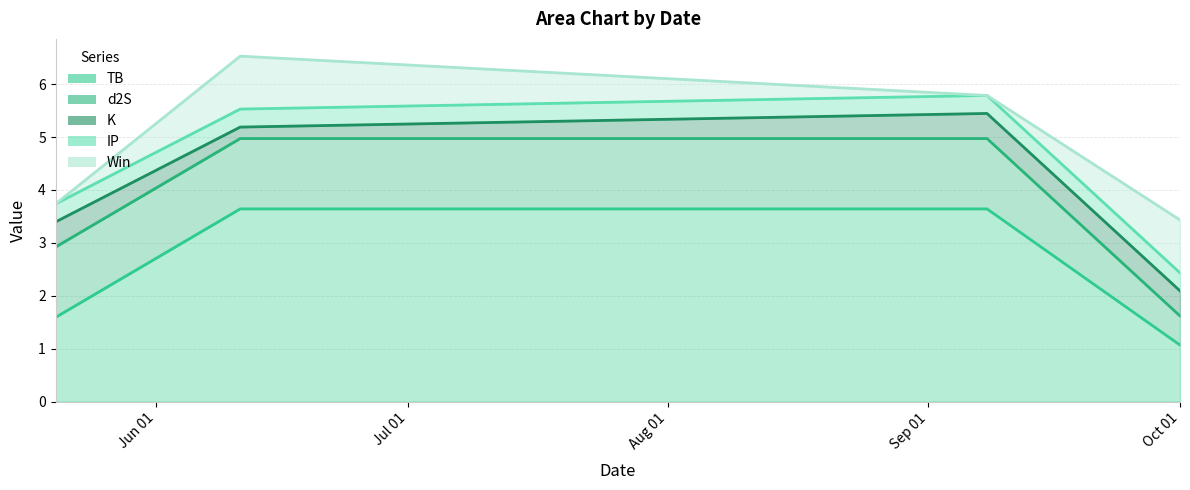

Does the chart display data point markers on the line(s)?

No